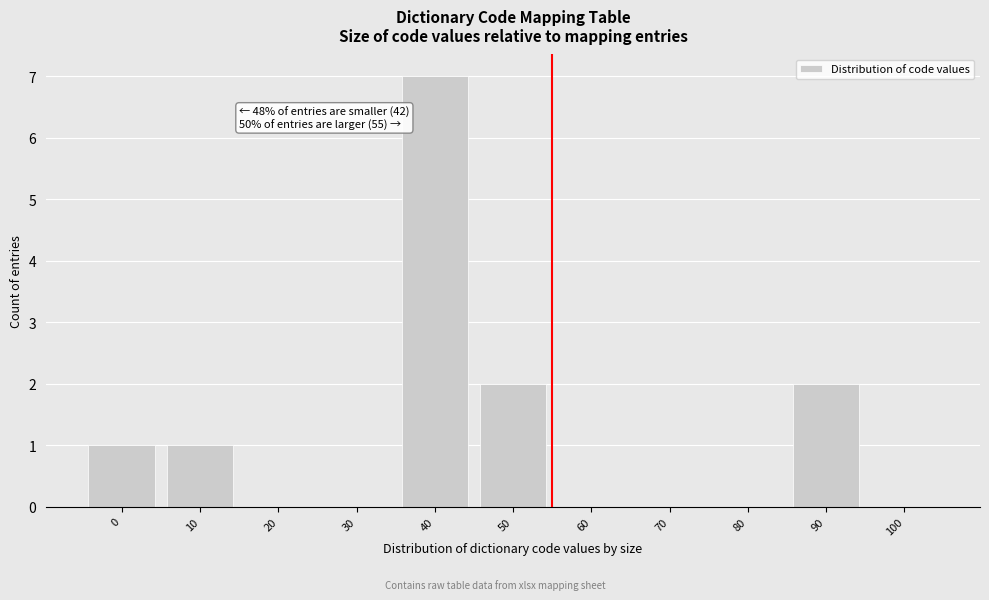

Reading right to left, list all the values displayed in this chart.

100=0	90=2	80=0	70=0	60=0	50=2	40=7	30=0	20=0	10=1	0=1